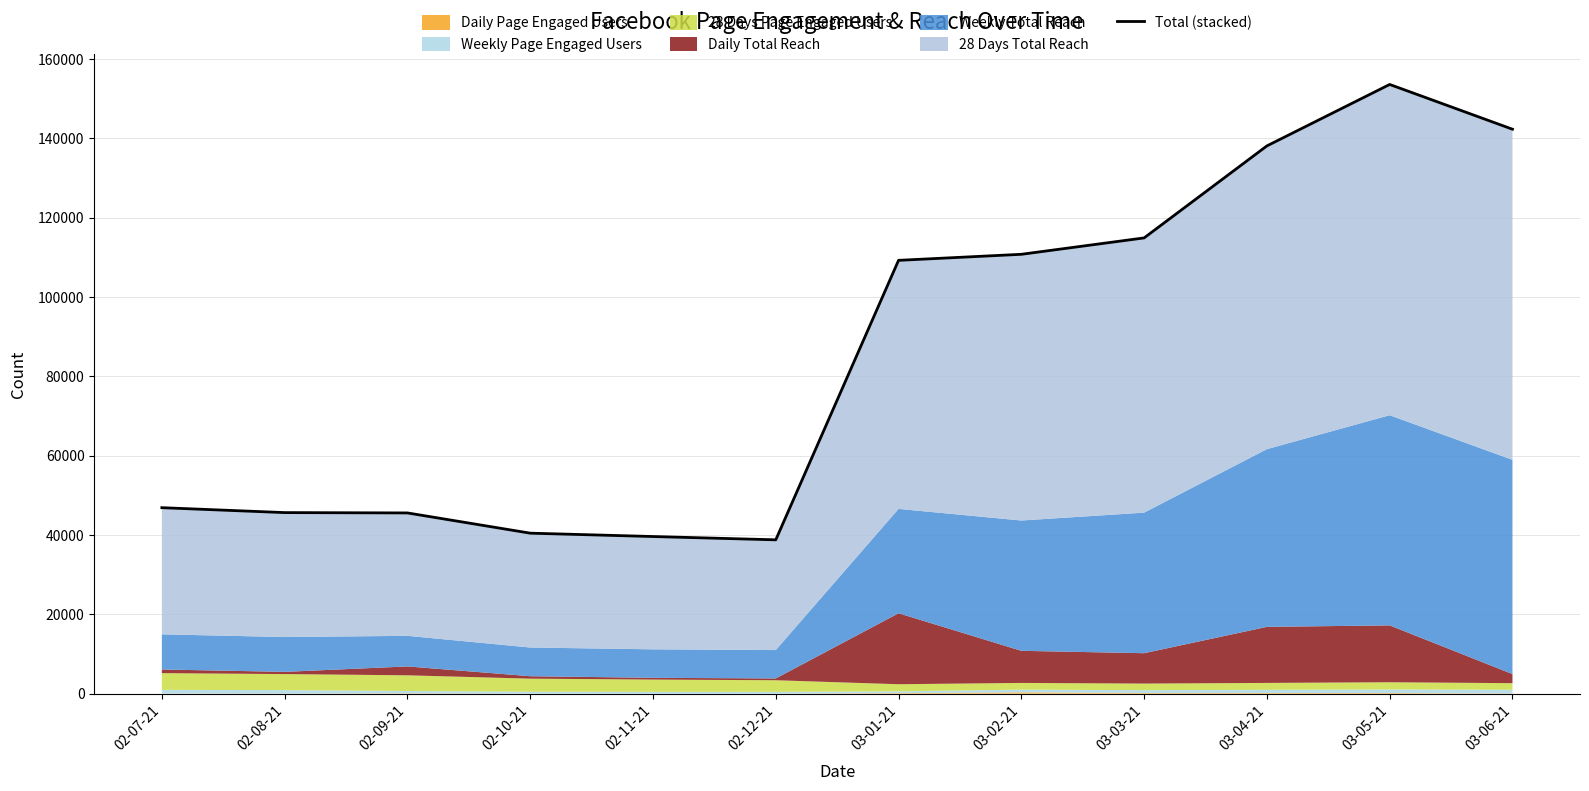

What is the label of the 2nd point from the left?

02-08-21